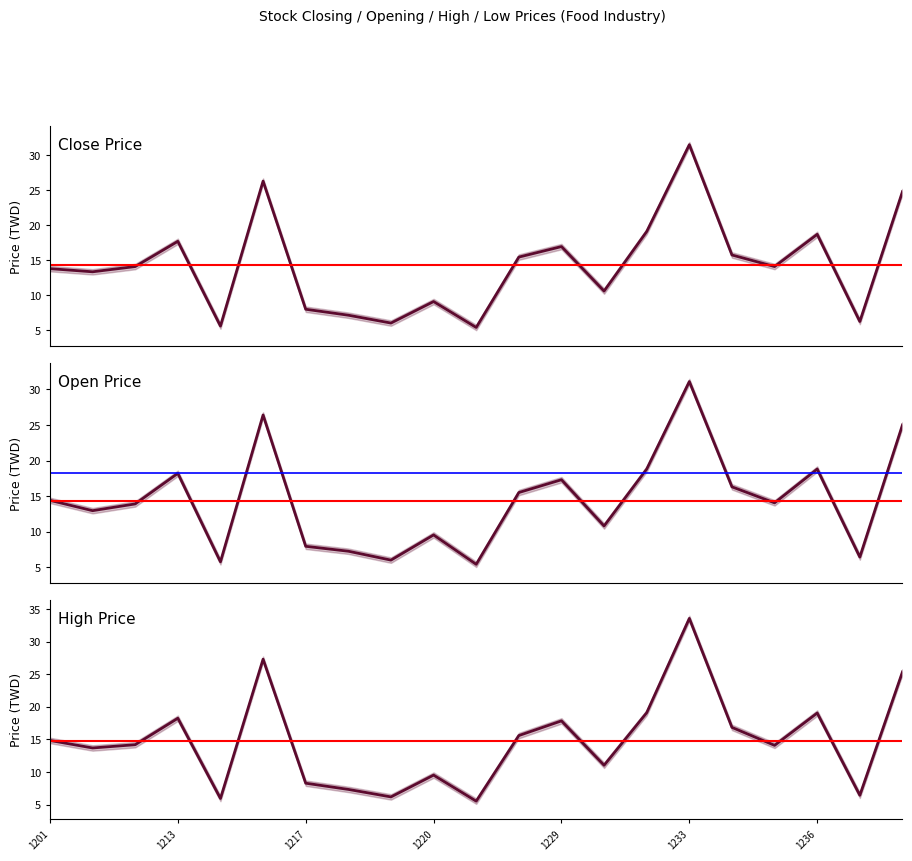

What is the value of the High Price point at the 10th from the left?

9.5